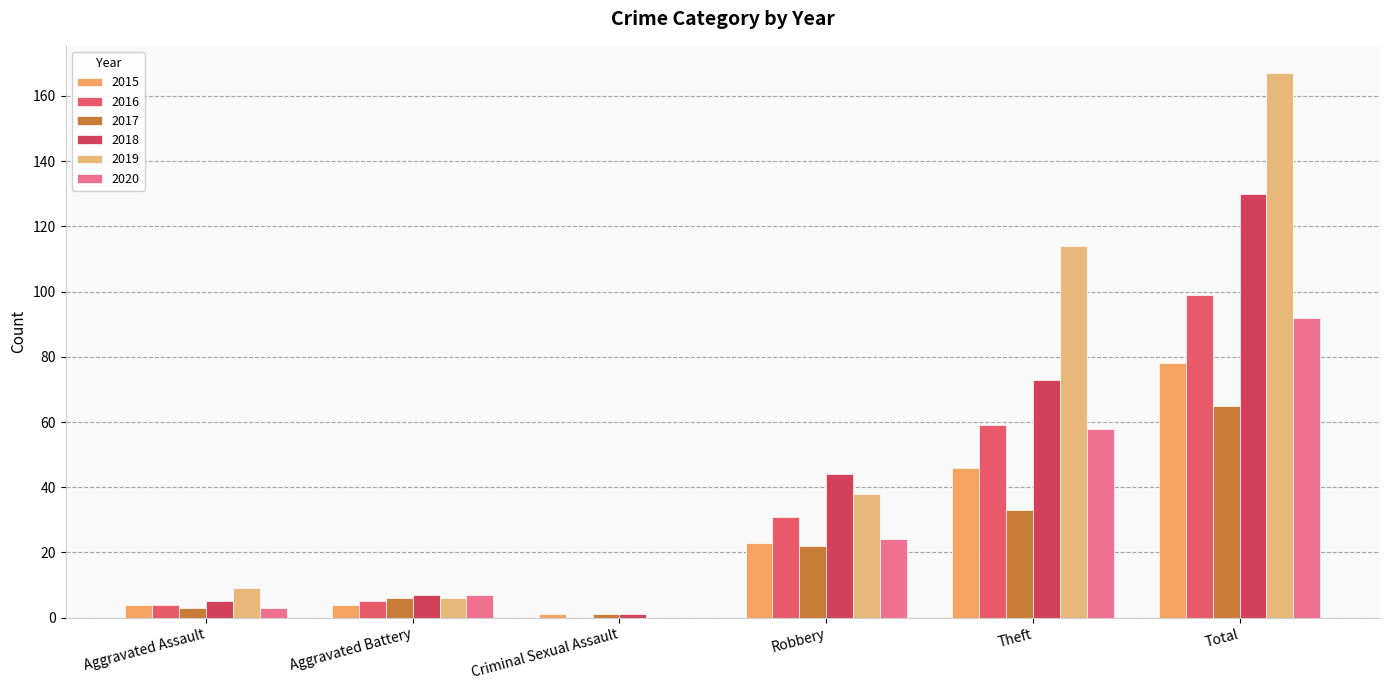

At which label does 2019 first exceed 38?

Theft